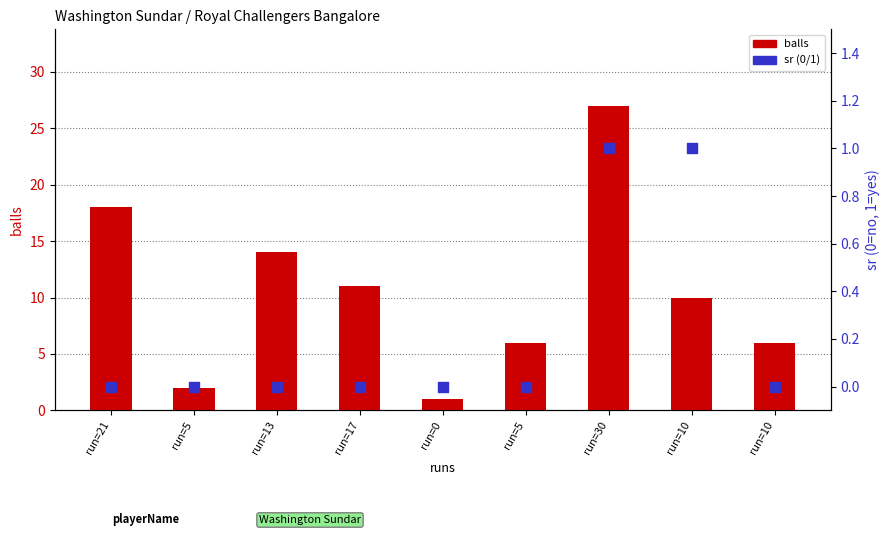

Which series has the largest total across all categories?

balls